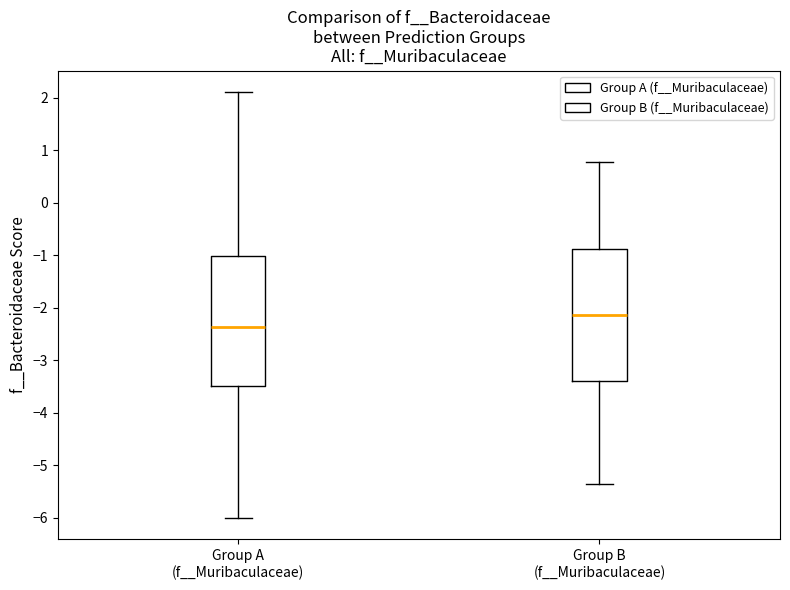

Reading left to right, read every box against the y-axis: the position of its median line, the range the box covers, and the ends of its whiskers. The values are not printed on the chart, so give them approximately, as read against the axis.

Group A (f__Muribaculaceae): median -2.4, box -3.5 to -1.0, whiskers -6.0 to 2.1
Group B (f__Muribaculaceae): median -2.1, box -3.4 to -0.9, whiskers -5.3 to 0.8